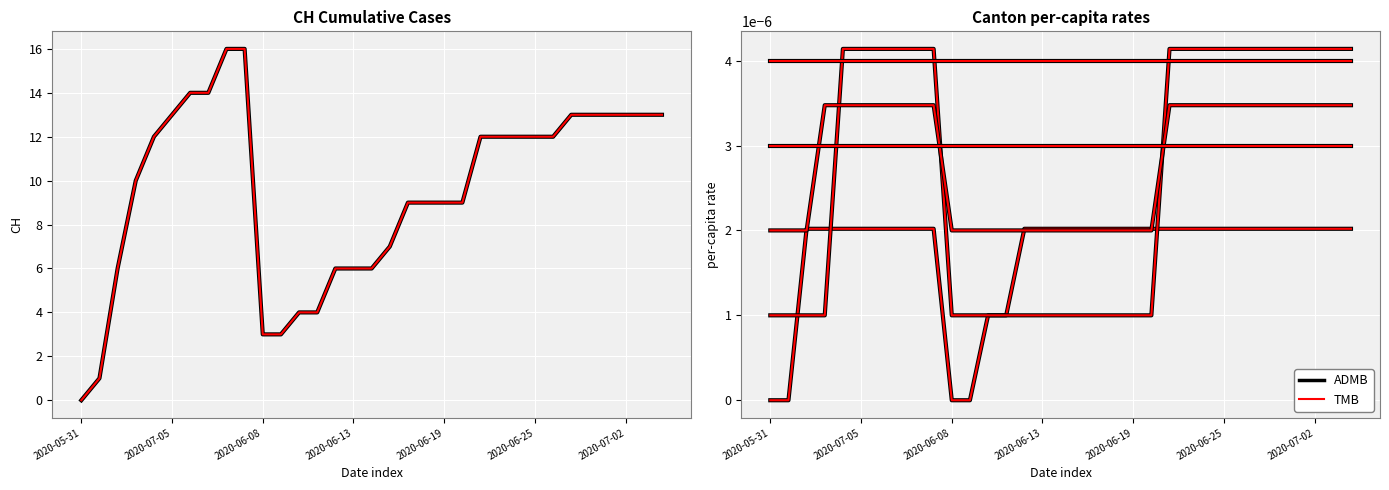

True or false: TMB and ADMB intersect in this chart.

False